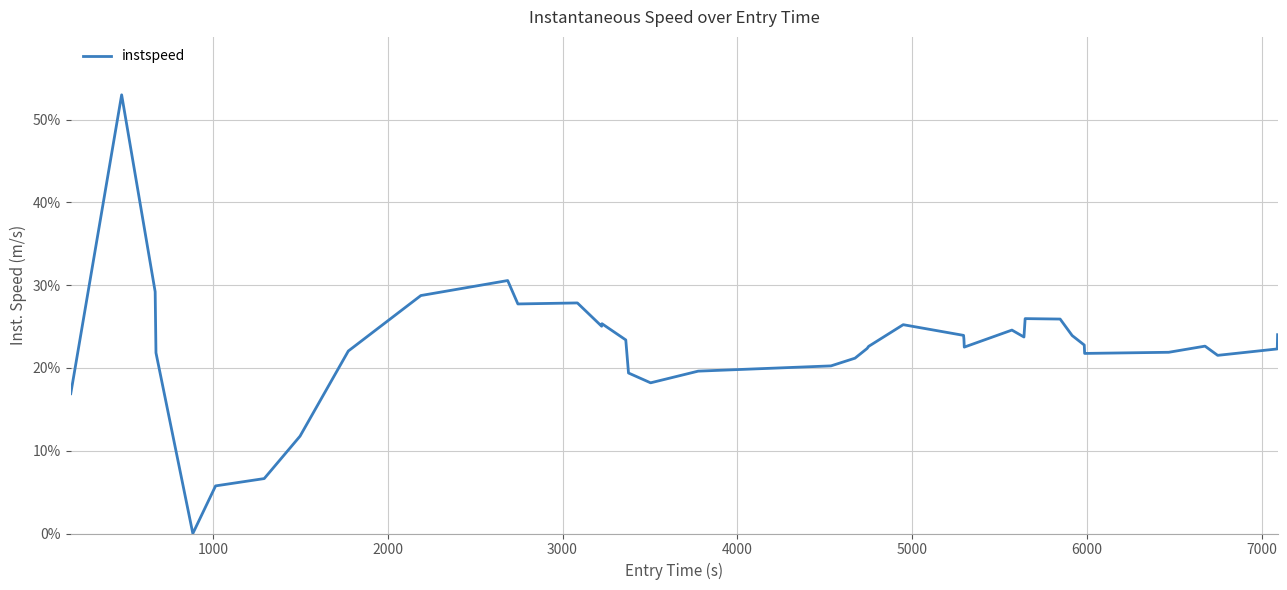

Does the chart display data point markers on the line(s)?

No